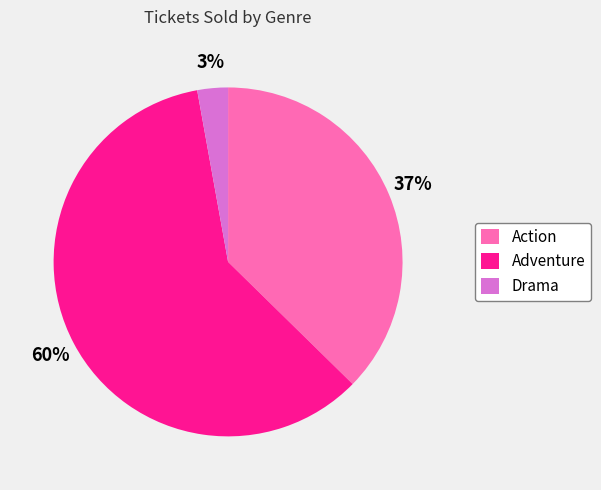

True or false: Action accounts for 37% of the total.

True